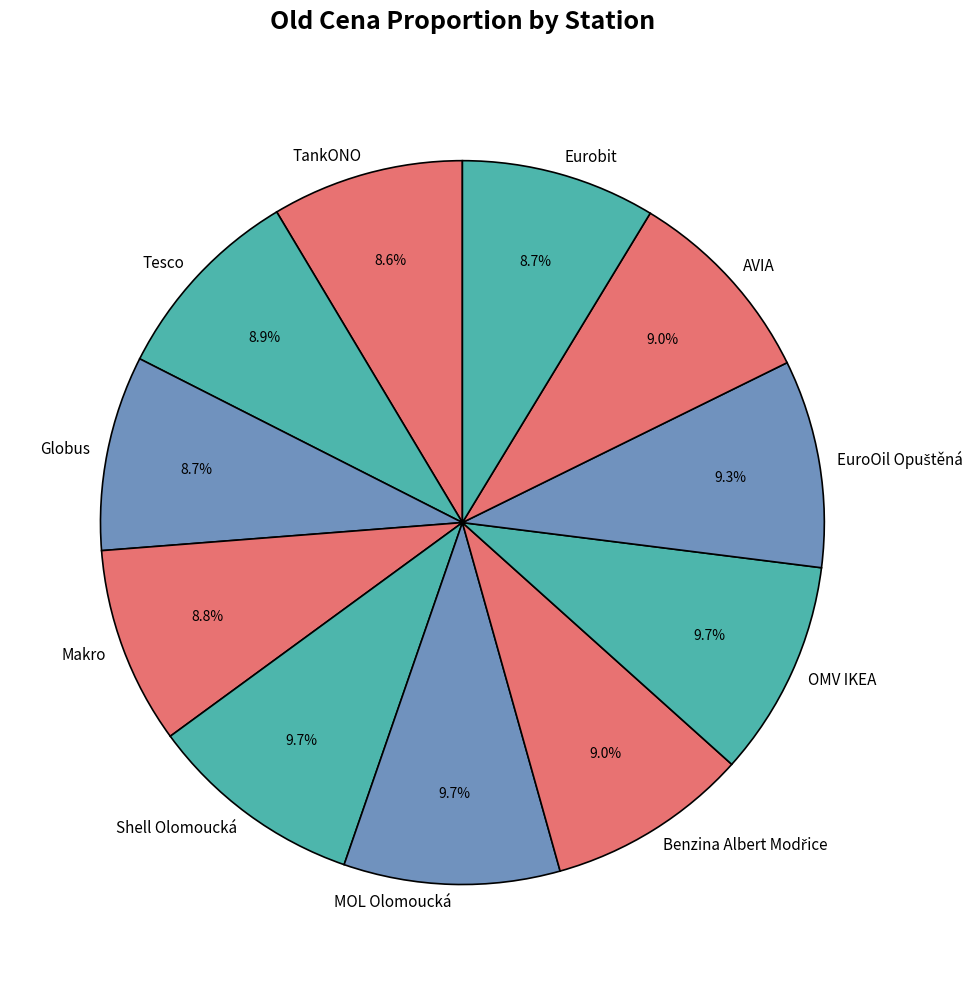

Does AVIA represent more than half of the total?

No